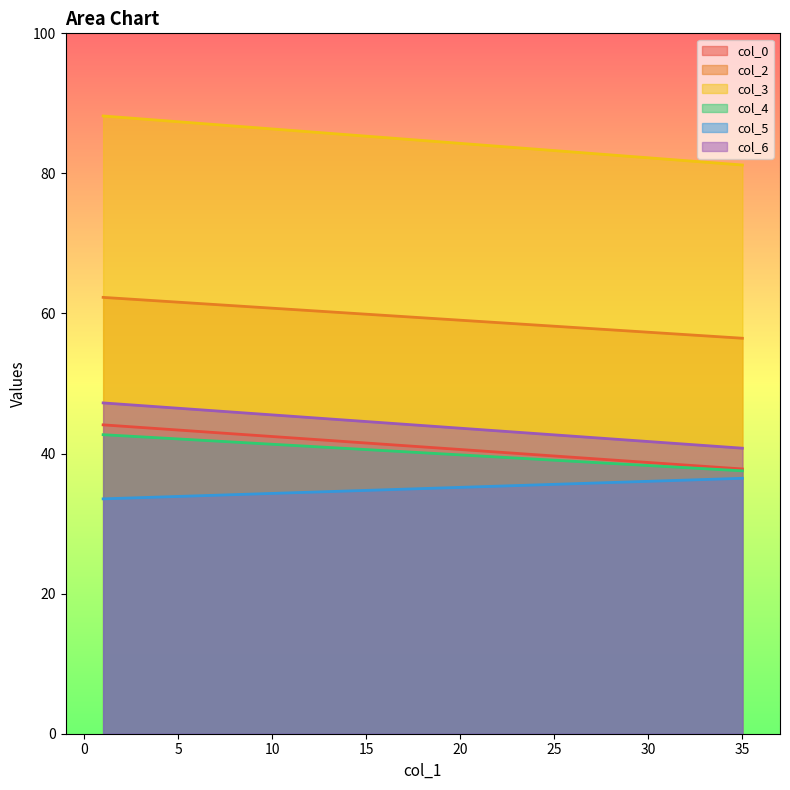

Reading left to right, list all the values displayed in this chart.

col_0: 1=44.1	35=37.8
col_2: 1=62.3	35=56.5
col_3: 1=88.2	35=81.2
col_4: 1=42.7	35=37.5
col_5: 1=33.5	35=36.5
col_6: 1=47.2	35=40.8